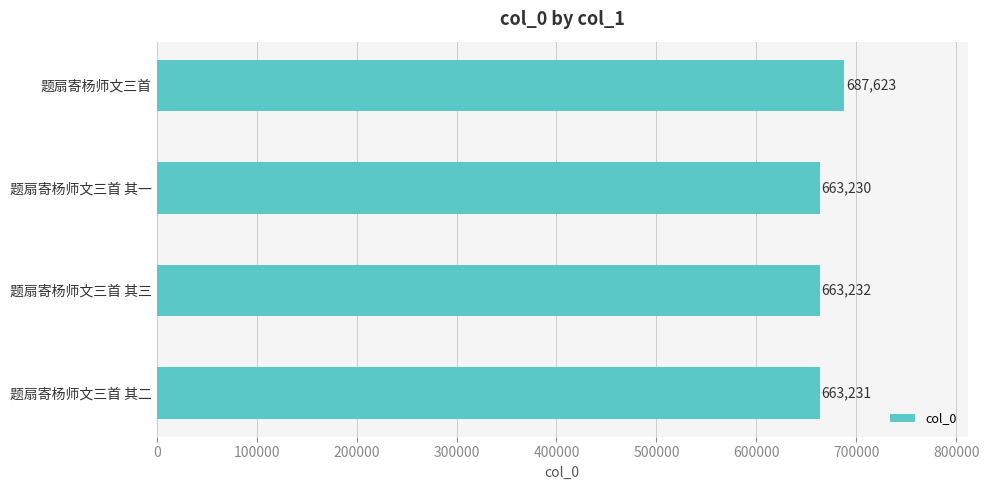

What is the difference between the maximum and second lowest values?

24392